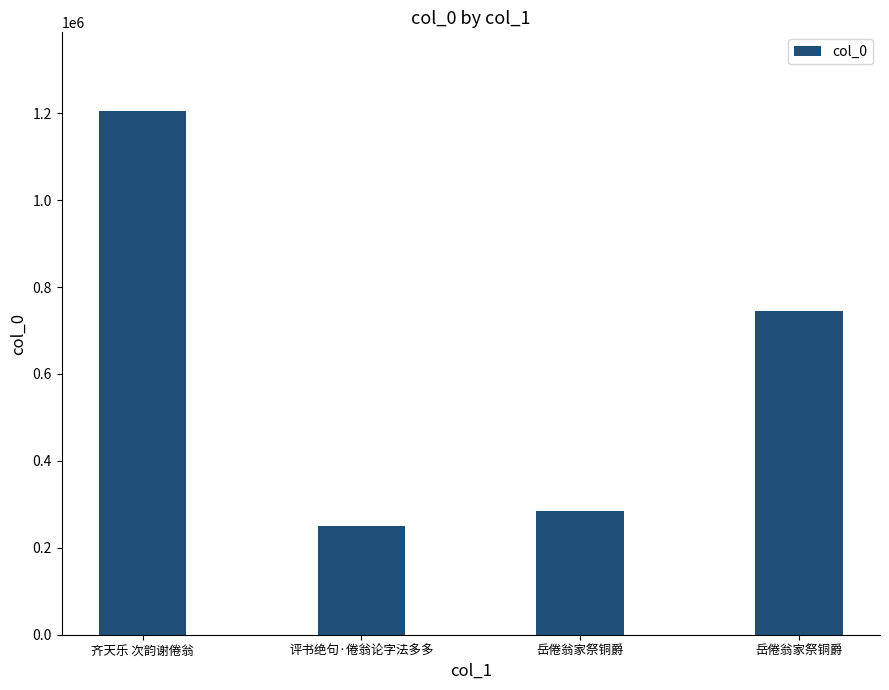

The chart shows a value of 67818 at 岳倦翁家祭铜爵. True or false?

False